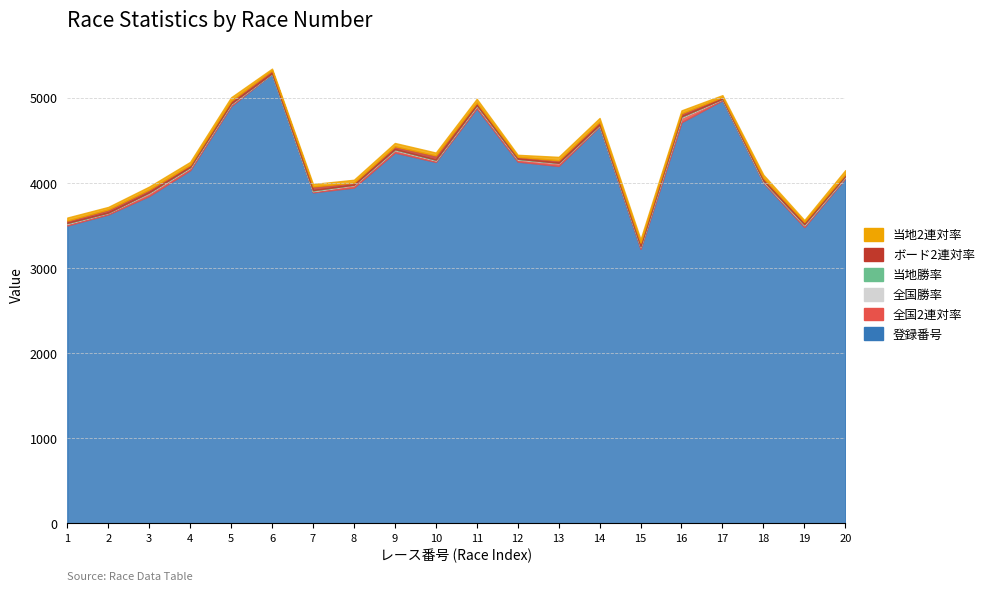

At which category does 登録番号 reach its first local valley?

7